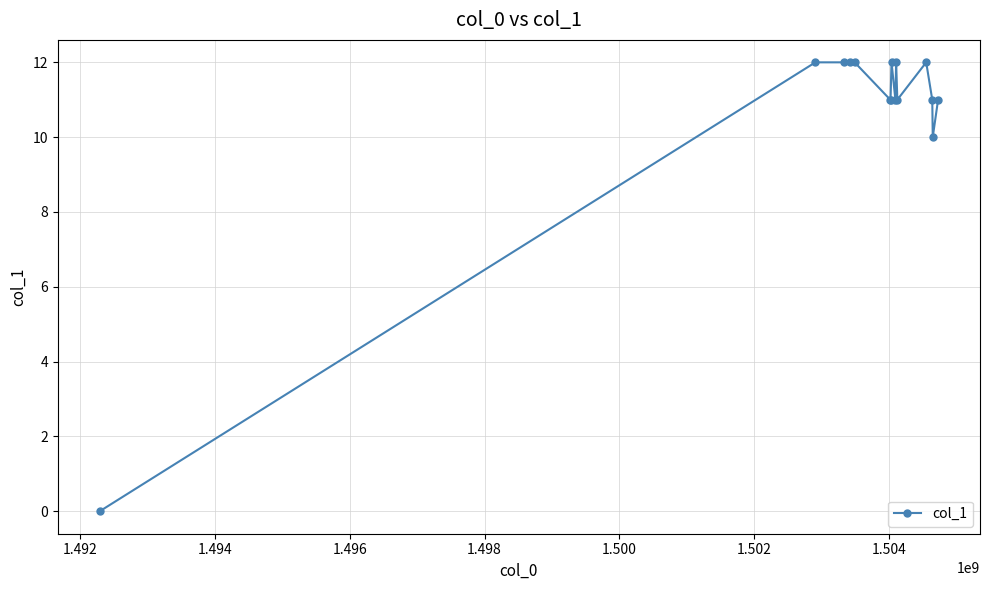

What is the value of the 14th point from the left?

10